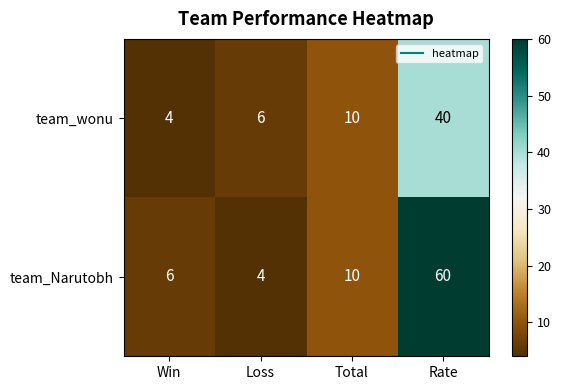

What is the approximate value of team_Narutobh at Total, to the nearest 5?

10